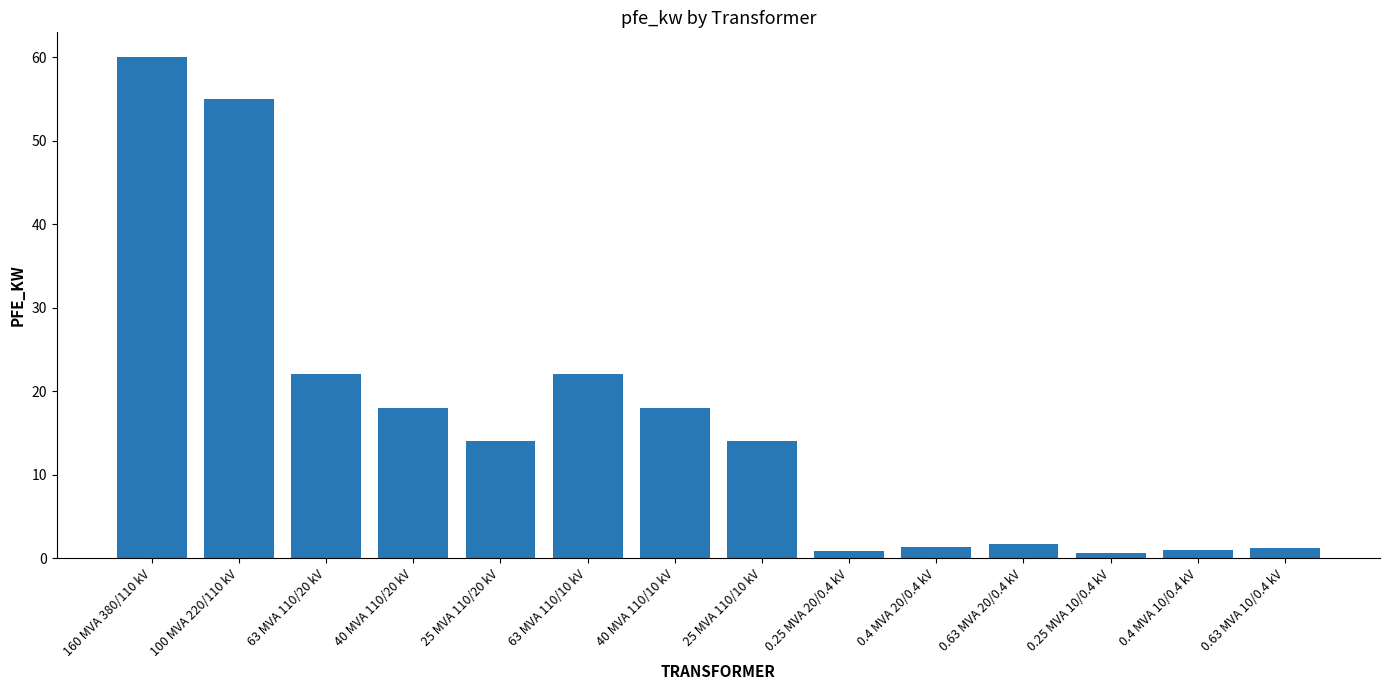

What position from the right is 25 MVA 110/10 kV?

7